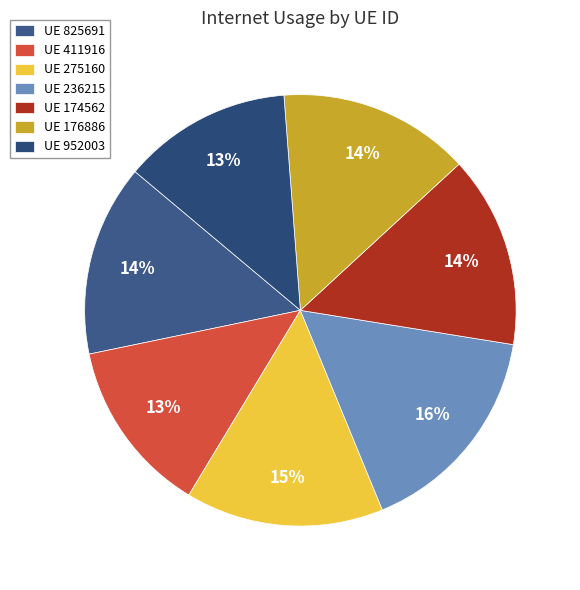

Count the number of slices in the pie.

7